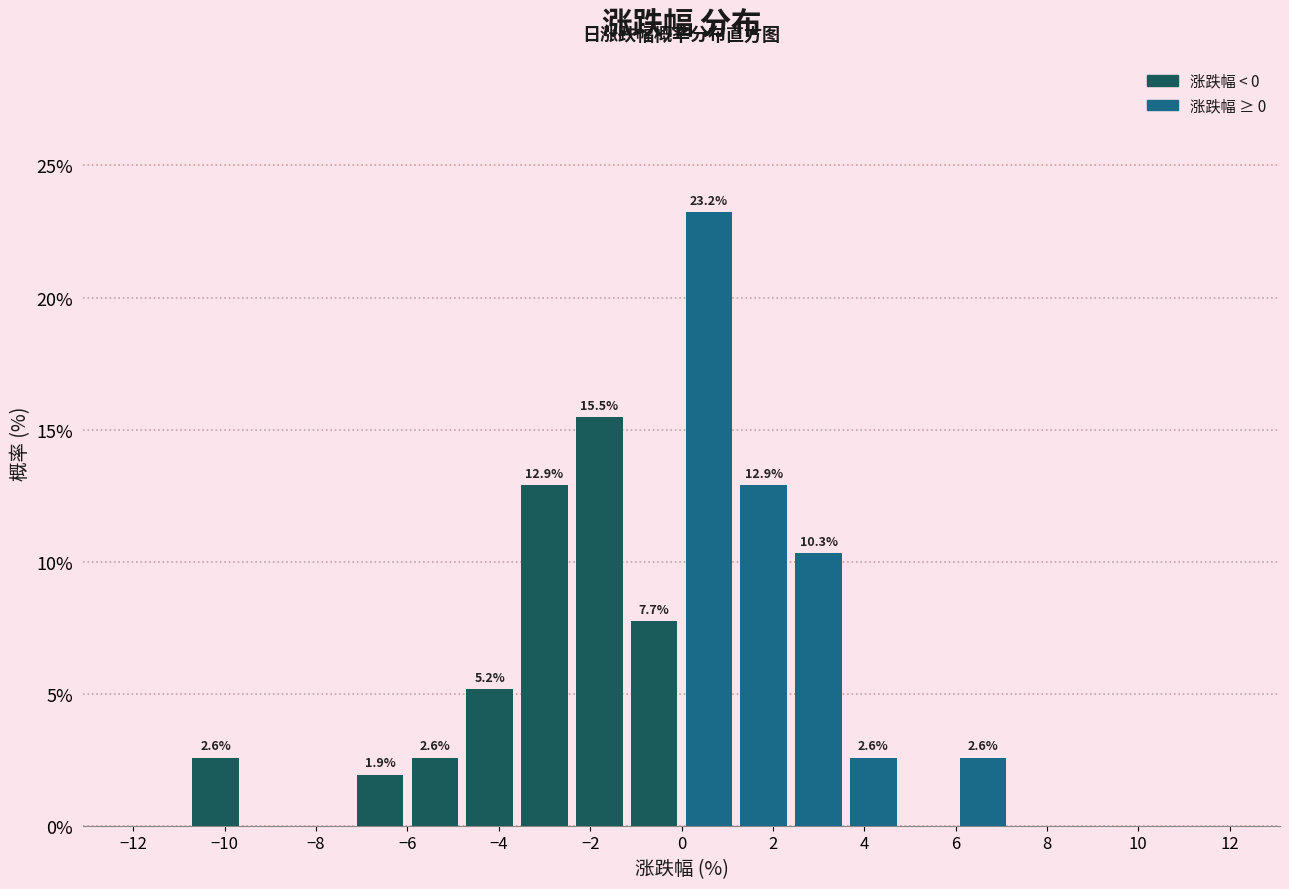

Over which range of the x-axis is the bar tallest?

0.0 to 1.2